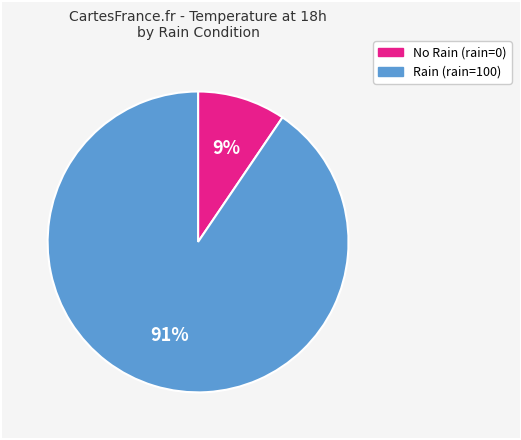

To the nearest percent, what is the average slice percentage?

50%